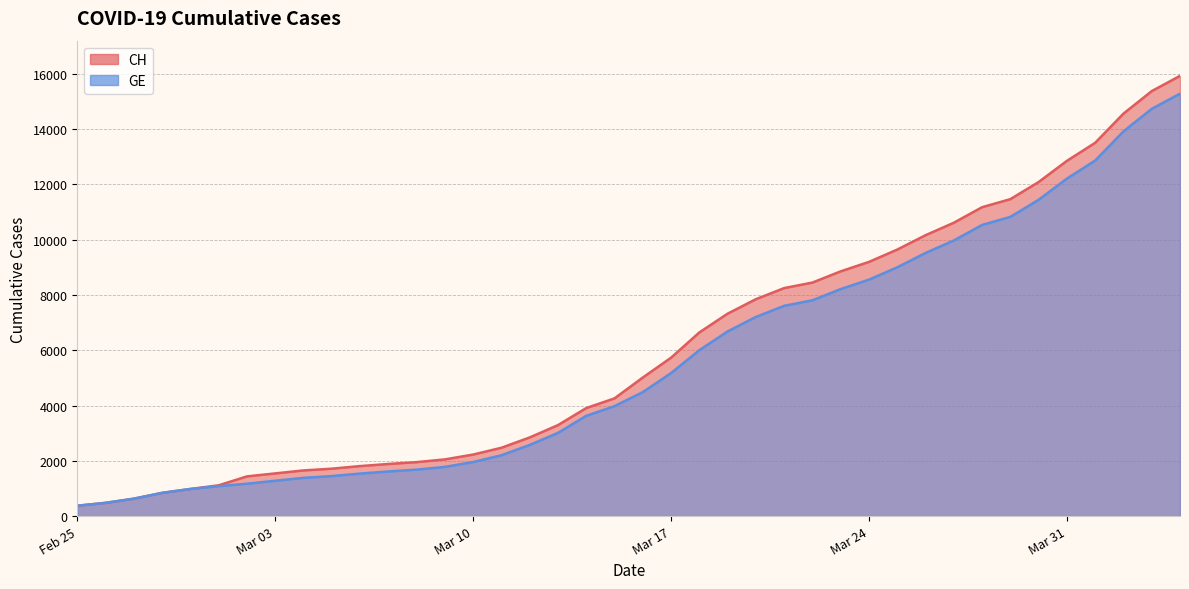

Reading left to right, extract all data points from this chart.

CH: 375	479	630	840	981	1113	1436	1544	1652	1715	1809	1885	1952	2051	2226	2472	2845	3291	3908	4259	5012	5731	6644	7323	7847	8249	8449	8855	9196	9642	10162	10613	11175	11467	12086	12852	13505	14561	15375	15926
GE: 375	479	630	840	981	1083	1171	1278	1384	1447	1538	1614	1681	1780	1955	2201	2574	3010	3627	3978	4485	5174	6002	6681	7205	7607	7807	8213	8554	9000	9520	9971	10533	10825	11444	12210	12863	13919	14733	15284